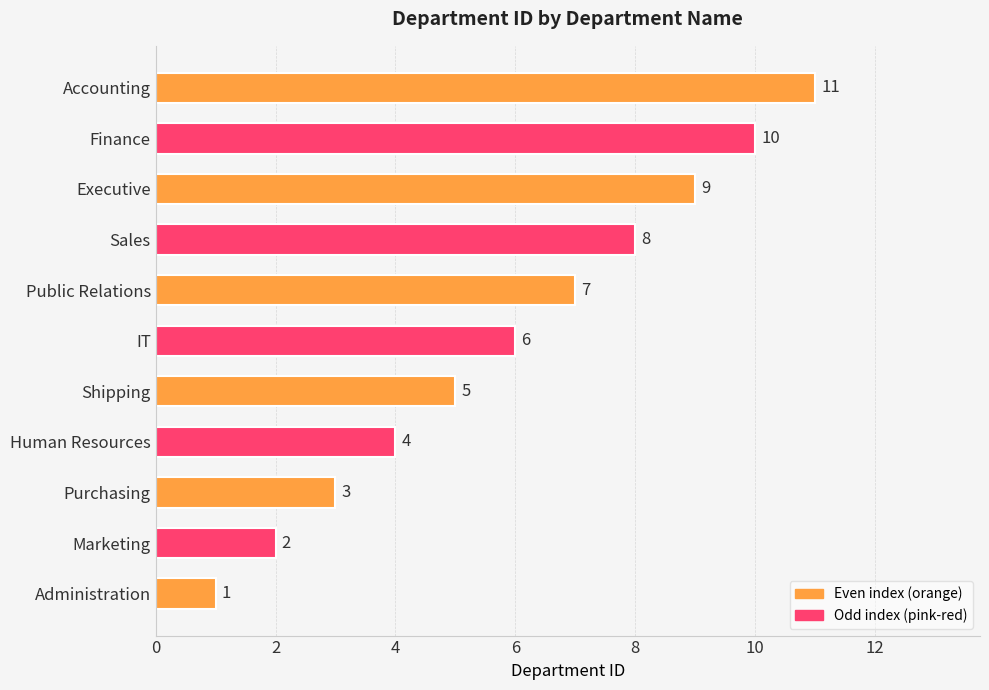

List the labels in order of value, smallest first.

Administration, Marketing, Purchasing, Human Resources, Shipping, IT, Public Relations, Sales, Executive, Finance, Accounting